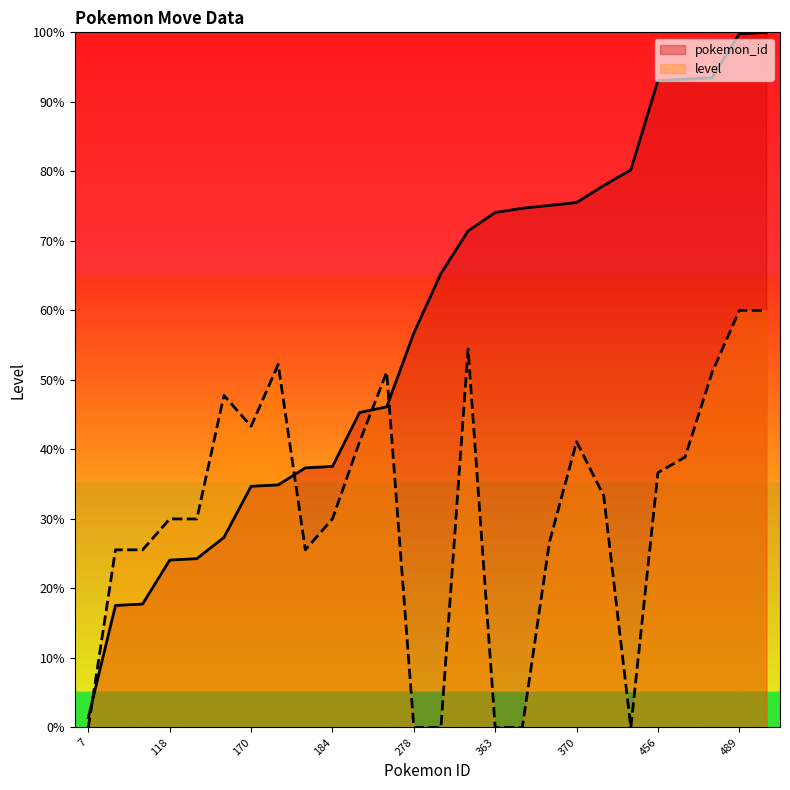

True or false: pokemon_id has a value of 24.1 at 118.

True